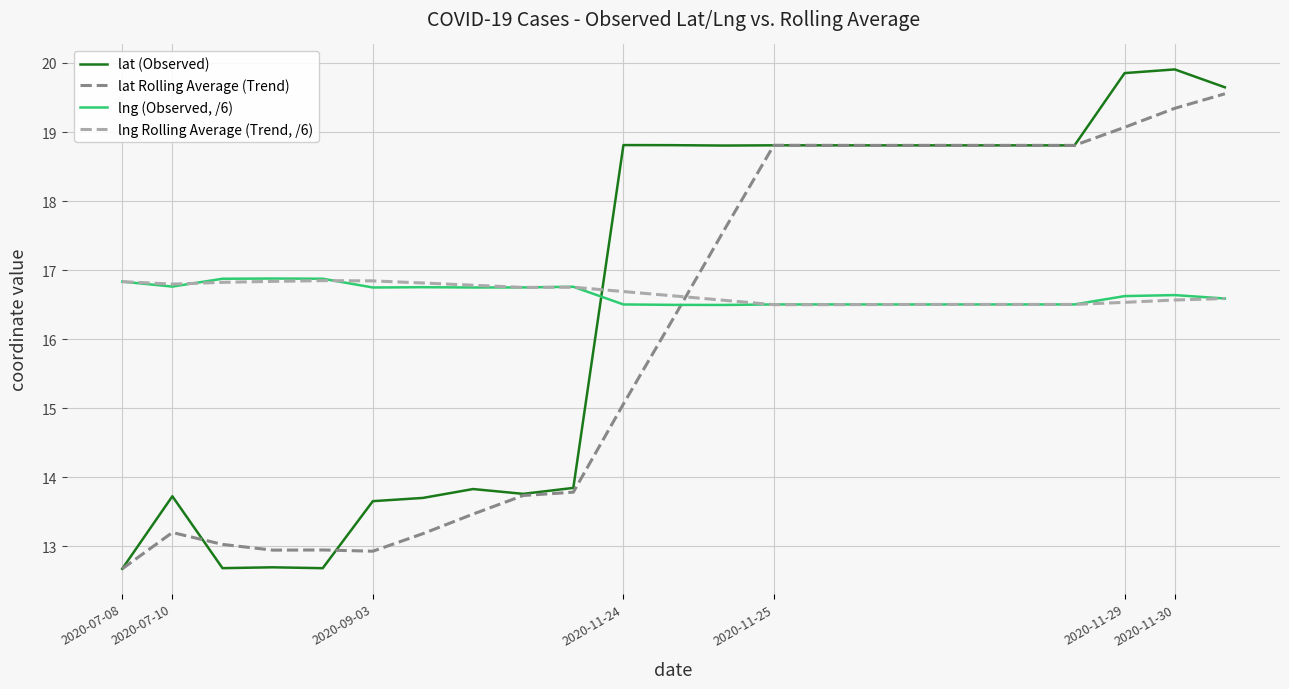

True or false: lng Rolling Average (Trend, /6) and lat Rolling Average (Trend) cross at least once.

True